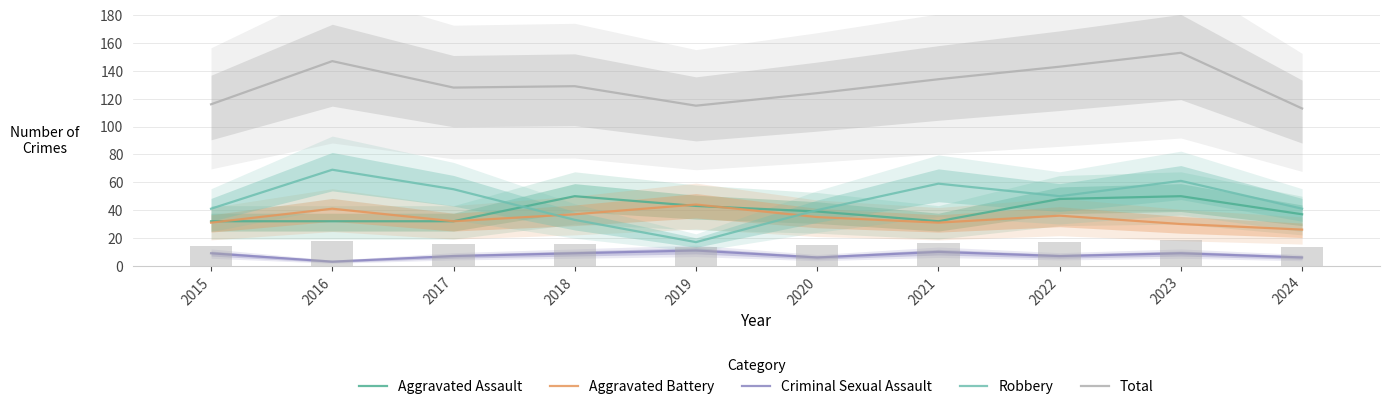

How many groups of bars are there?

10